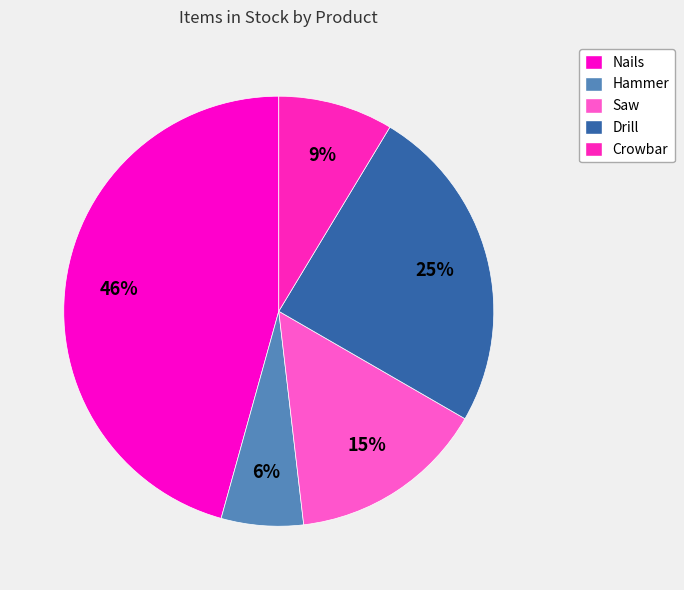

To the nearest percent, what is the difference between the Hammer and Drill slice percentages?

19%